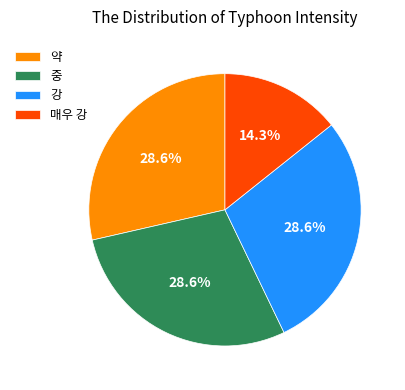

Approximately how many times larger is the value at 중 compared to 매우 강?

2.0